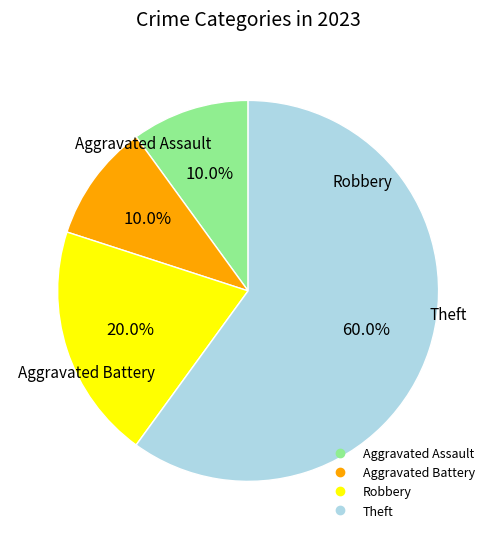

Between Aggravated Assault and Theft, which is larger?

Theft